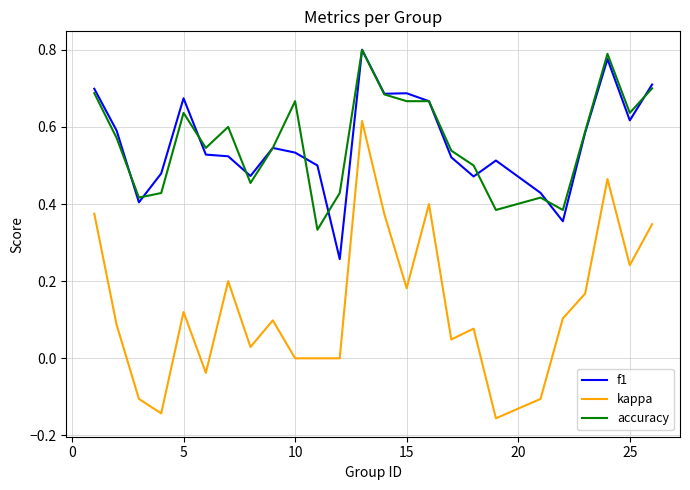

Which series has the largest range (max minus min)?

kappa